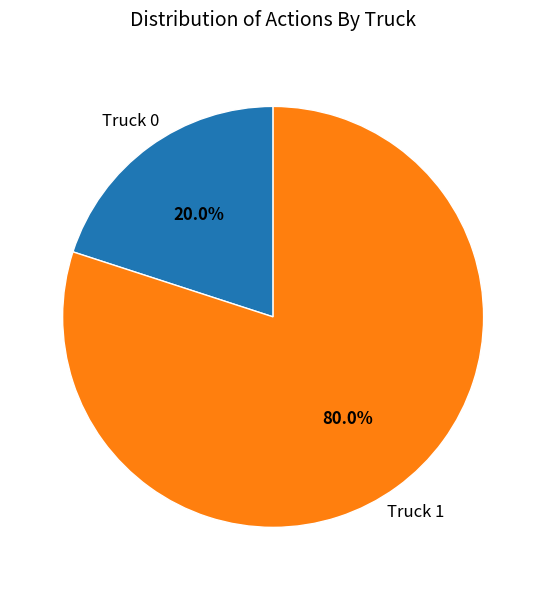

Is there any slice that represents more than half of the pie?

Yes